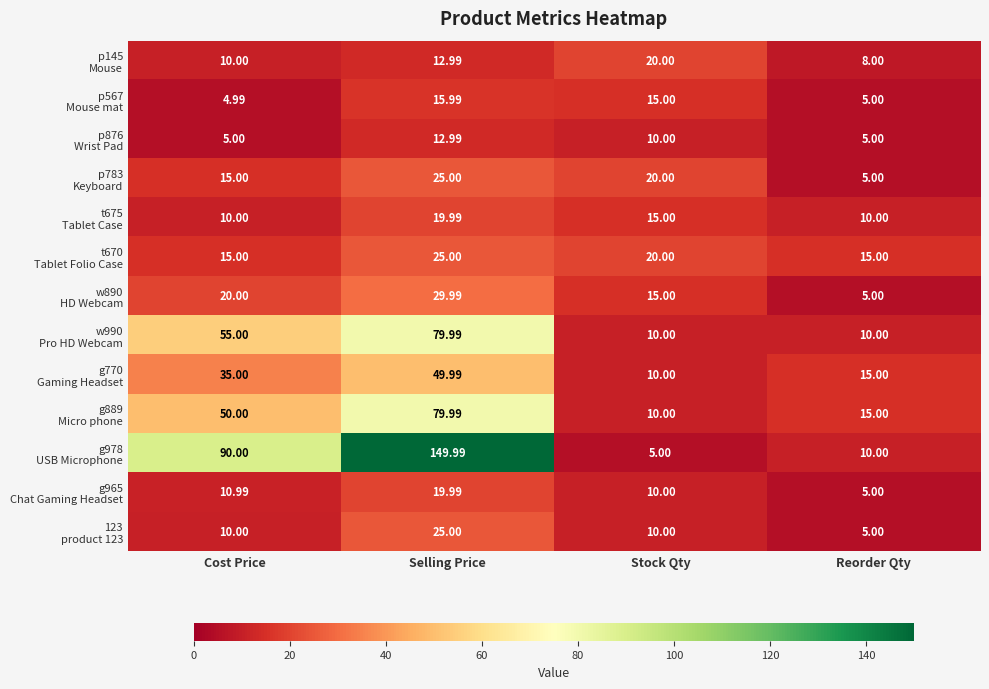

Which category has the lowest value across all series?

Cost Price